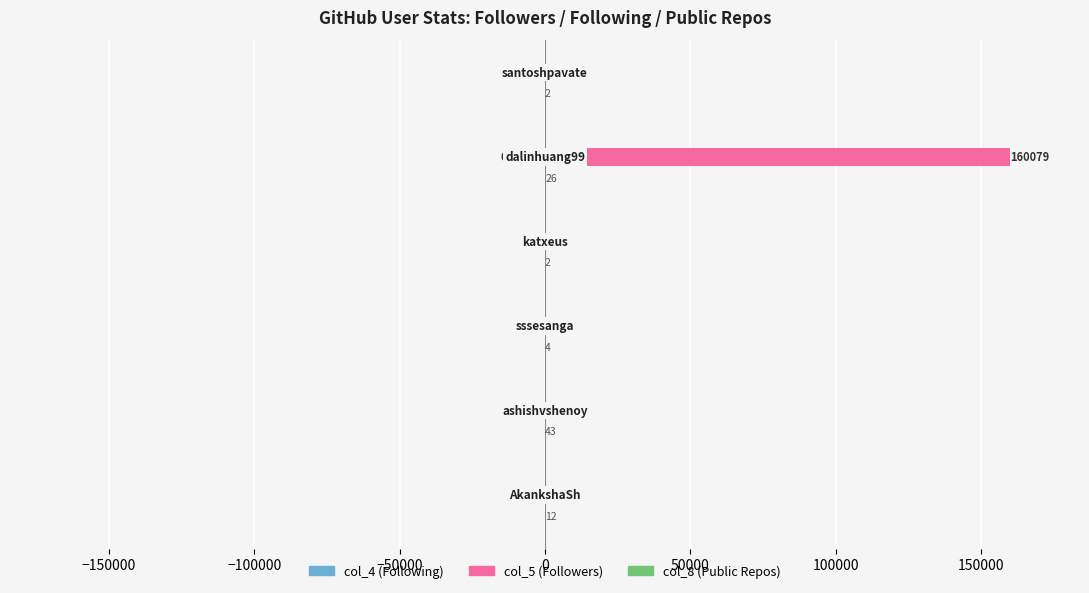

What is the greatest value displayed?

160079